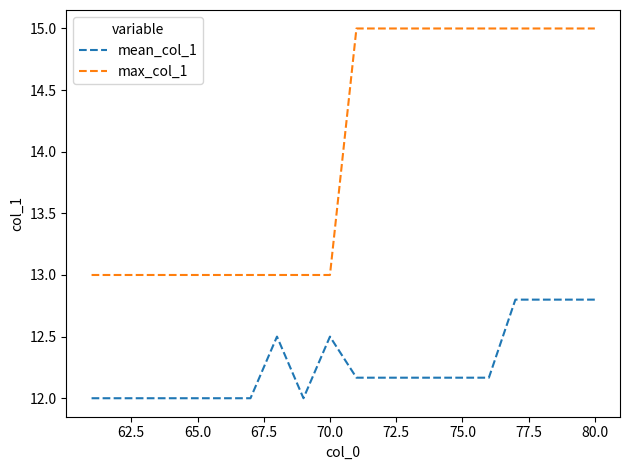

List the series in order of their overall mean, lowest first.

mean_col_1, max_col_1